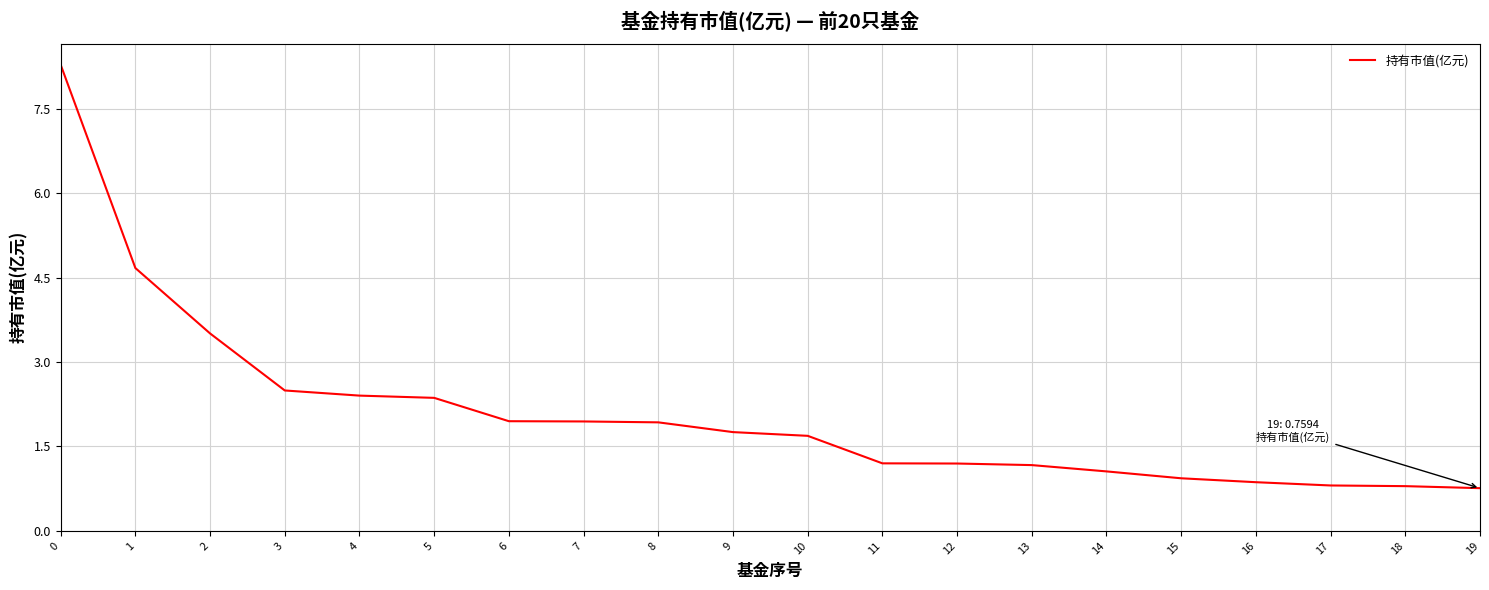

Is this an area chart (filled region under the line)?

No